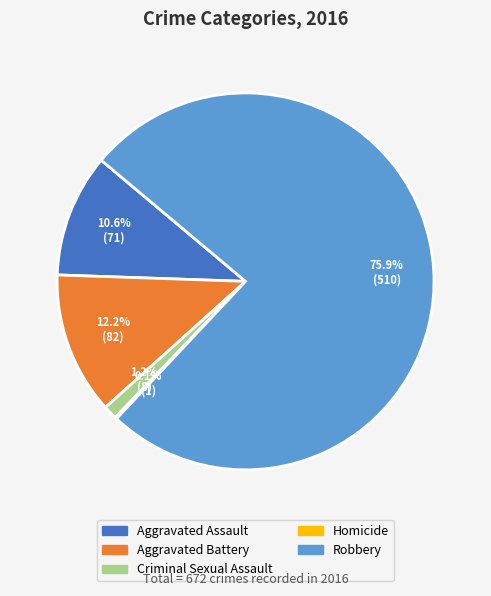

Which slice is the largest?

Robbery